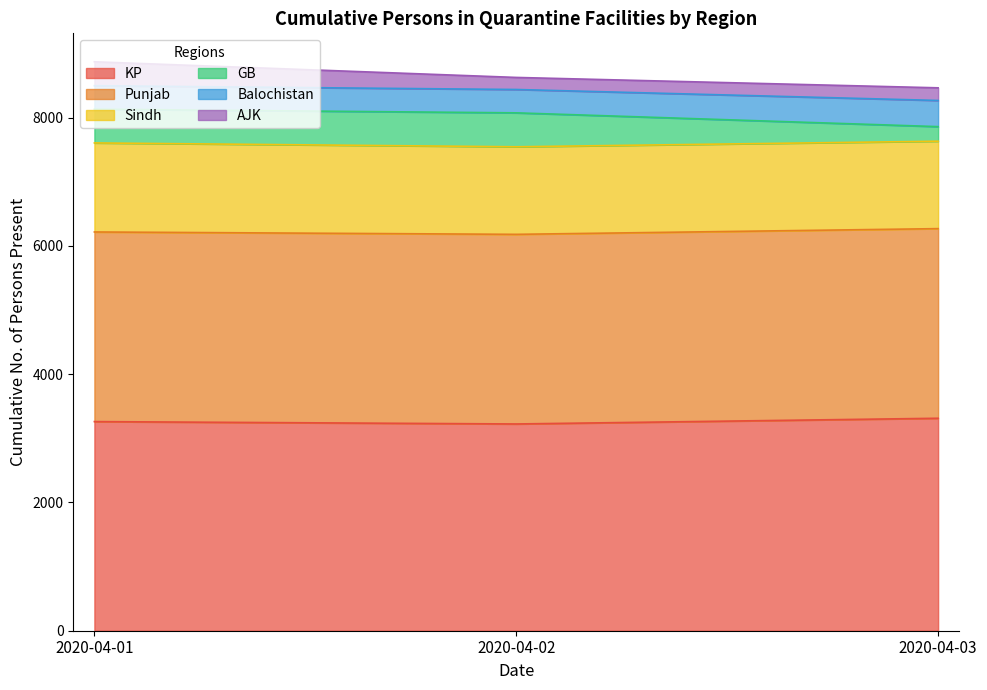

What is the difference between the AJK values at 2020-04-01 and 2020-04-02?

185